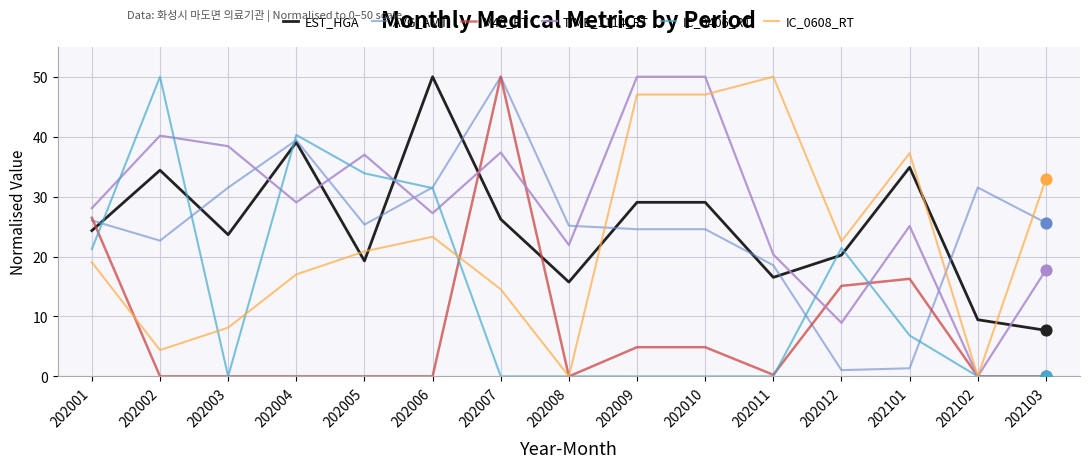

At which category is the sum across all series the highest?

202007